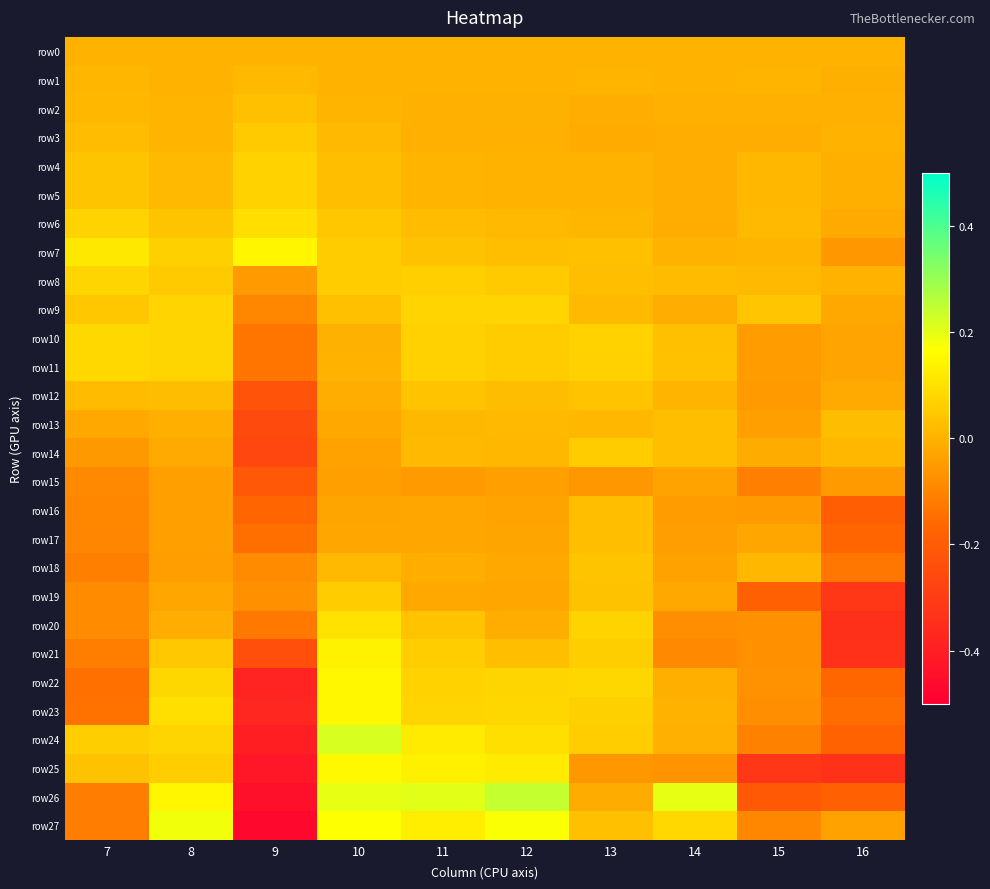

Reading left to right, transcribe all the data shown in this chart.

row0: 7=0.0	8=0.0	9=0.0	10=0.0	11=0.0	12=0.0	13=0.0	14=0.0	15=0.0	16=0.0
row1: 7=0.0	8=-0.0	9=0.0	10=-0.0	11=0.0	12=0.0	13=0.0	14=-0.0	15=0.0	16=-0.0
row2: 7=0.0	8=0.0	9=0.0	10=0.0	11=-0.0	12=-0.0	13=-0.0	14=-0.0	15=-0.0	16=-0.0
row3: 7=0.0	8=0.0	9=0.1	10=0.0	11=-0.0	12=-0.0	13=-0.0	14=-0.0	15=-0.0	16=-0.0
row4: 7=0.0	8=0.0	9=0.1	10=0.0	11=0.0	12=0.0	13=-0.0	14=-0.0	15=0.0	16=-0.0
row5: 7=0.0	8=0.0	9=0.1	10=0.0	11=0.0	12=0.0	13=-0.0	14=-0.0	15=0.0	16=-0.0
row6: 7=0.1	8=0.0	9=0.1	10=0.0	11=0.0	12=0.0	13=0.0	14=-0.0	15=0.0	16=-0.0
row7: 7=0.1	8=0.1	9=0.1	10=0.1	11=0.0	12=0.0	13=0.0	14=-0.0	15=0.0	16=-0.1
row8: 7=0.1	8=0.1	9=-0.1	10=0.1	11=0.1	12=0.1	13=0.0	14=0.0	15=0.0	16=-0.0
row9: 7=0.0	8=0.1	9=-0.1	10=0.0	11=0.1	12=0.1	13=0.0	14=-0.0	15=0.0	16=-0.0
row10: 7=0.1	8=0.1	9=-0.1	10=-0.0	11=0.1	12=0.1	13=0.1	14=0.0	15=-0.0	16=-0.0
row11: 7=0.1	8=0.1	9=-0.1	10=-0.0	11=0.1	12=0.1	13=0.1	14=0.0	15=-0.0	16=-0.0
row12: 7=0.0	8=0.0	9=-0.2	10=-0.0	11=0.0	12=0.0	13=0.0	14=0.0	15=-0.1	16=-0.0
row13: 7=-0.0	8=-0.0	9=-0.3	10=-0.0	11=0.0	12=0.0	13=0.0	14=0.0	15=-0.0	16=0.0
row14: 7=-0.1	8=-0.0	9=-0.3	10=-0.0	11=0.0	12=0.0	13=0.1	14=0.0	15=-0.0	16=0.0
row15: 7=-0.1	8=-0.0	9=-0.2	10=-0.0	11=-0.1	12=-0.0	13=-0.1	14=-0.0	15=-0.1	16=-0.1
row16: 7=-0.1	8=-0.0	9=-0.2	10=-0.0	11=-0.0	12=-0.0	13=0.0	14=-0.0	15=-0.1	16=-0.2
row17: 7=-0.1	8=-0.0	9=-0.1	10=-0.0	11=-0.0	12=-0.0	13=0.0	14=-0.0	15=-0.0	16=-0.2
row18: 7=-0.1	8=-0.0	9=-0.1	10=0.0	11=-0.0	12=-0.0	13=0.0	14=-0.0	15=0.0	16=-0.1
row19: 7=-0.1	8=-0.0	9=-0.1	10=0.1	11=-0.0	12=-0.0	13=0.0	14=-0.0	15=-0.2	16=-0.3
row20: 7=-0.1	8=-0.0	9=-0.1	10=0.1	11=0.0	12=-0.0	13=0.1	14=-0.1	15=-0.1	16=-0.3
row21: 7=-0.1	8=0.0	9=-0.2	10=0.1	11=0.1	12=0.0	13=0.1	14=-0.1	15=-0.1	16=-0.3
row22: 7=-0.1	8=0.1	9=-0.4	10=0.1	11=0.1	12=0.1	13=0.1	14=-0.0	15=-0.1	16=-0.2
row23: 7=-0.1	8=0.1	9=-0.4	10=0.1	11=0.1	12=0.1	13=0.1	14=0.0	15=-0.1	16=-0.2
row24: 7=0.1	8=0.1	9=-0.4	10=0.2	11=0.1	12=0.1	13=0.1	14=-0.0	15=-0.1	16=-0.2
row25: 7=0.0	8=0.1	9=-0.4	10=0.2	11=0.1	12=0.1	13=-0.1	14=-0.1	15=-0.3	16=-0.3
row26: 7=-0.1	8=0.1	9=-0.4	10=0.2	11=0.2	12=0.2	13=-0.0	14=0.2	15=-0.2	16=-0.2
row27: 7=-0.1	8=0.2	9=-0.5	10=0.2	11=0.1	12=0.2	13=0.0	14=0.1	15=-0.1	16=-0.0